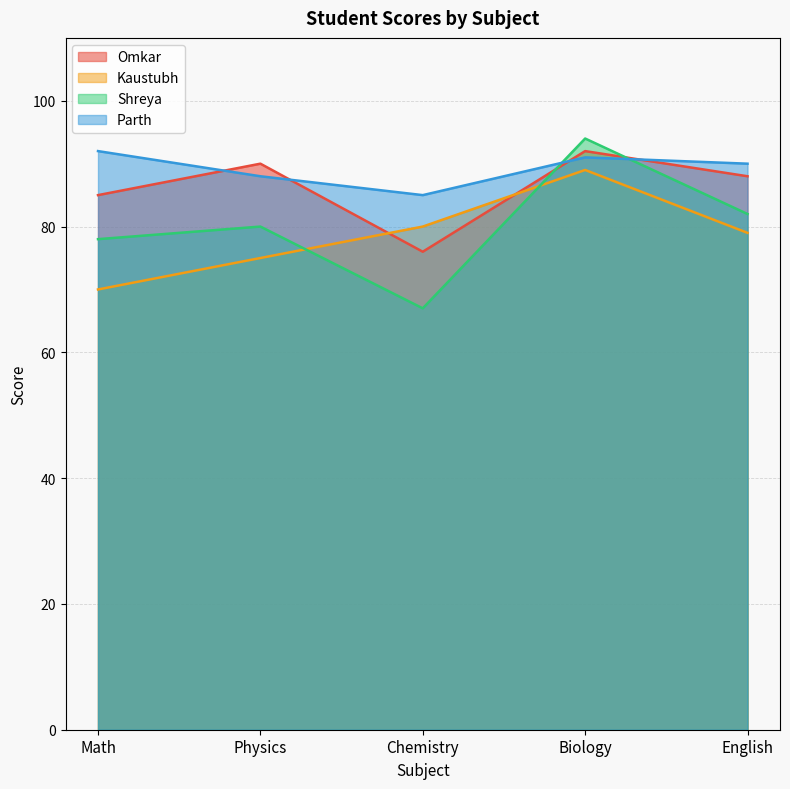

What is the value of the Shreya point at the 2nd from the left?

80